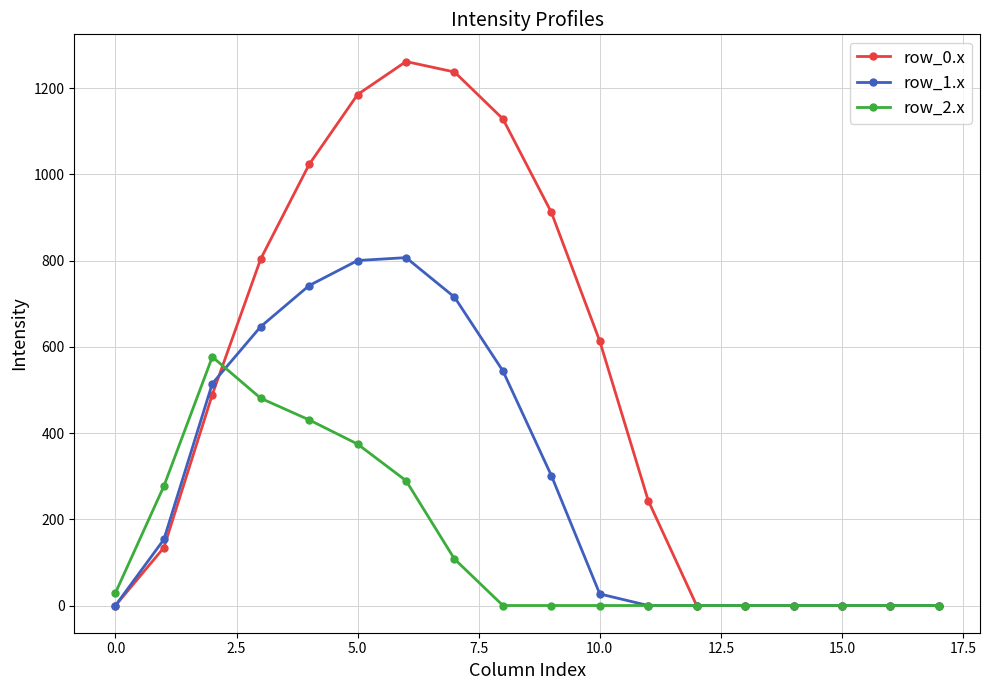

How many data points in row_0.x are above 489?

9